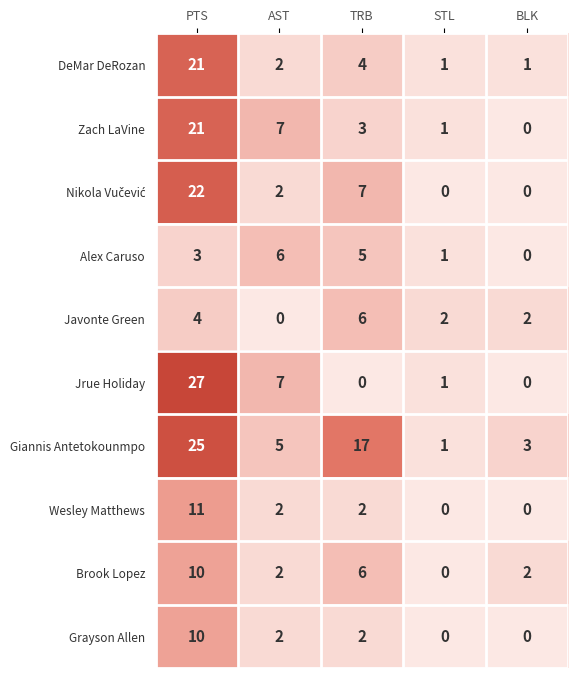

At which category is the sum across all series the highest?

PTS